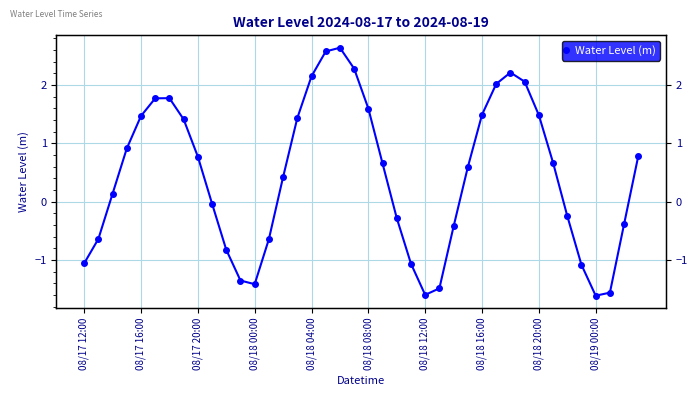

What is the sum of all values?

17.5